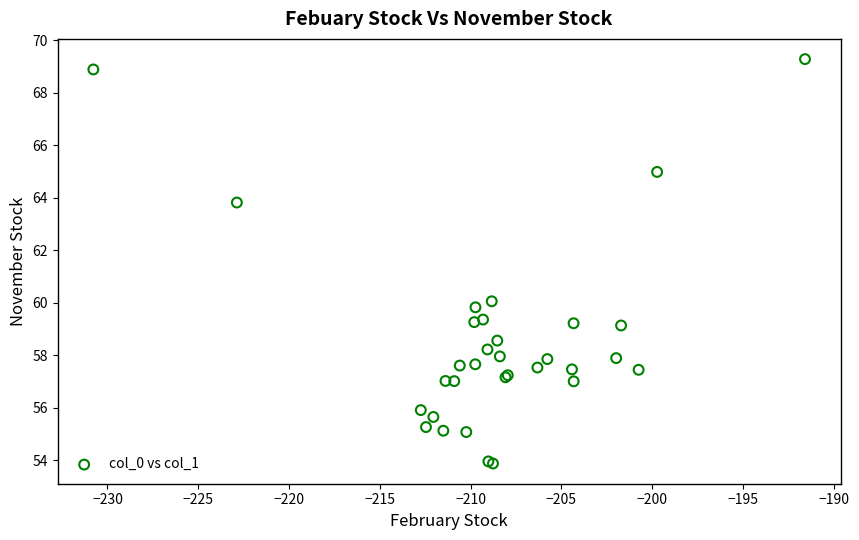

What Y value in the scatter plot is closest to 61?

60.1